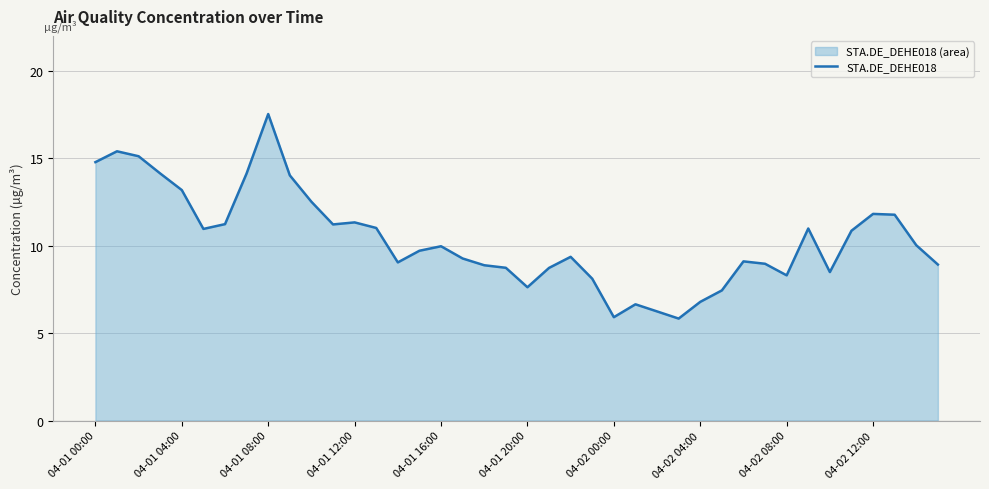

Where is the data nearest to the value 11?

33